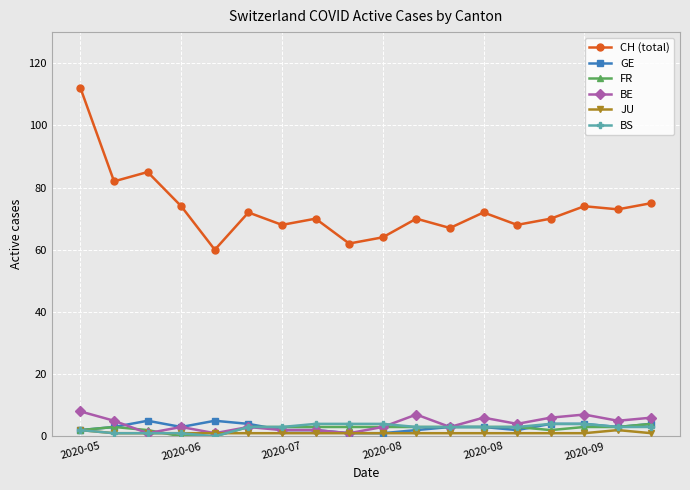

Reading left to right, extract all data points from this chart.

CH (total): 112	82	85	74	60	72	68	70	62	64	70	67	72	68	70	74	73	75
GE: 2	3	5	3	5	4	2	2	1	1	2	3	3	2	4	4	3	4
FR: 2	3	2	0	0	3	3	3	3	3	3	3	3	3	2	3	3	4
BE: 8	5	1	3	1	3	2	2	1	3	7	3	6	4	6	7	5	6
JU: 2	1	1	1	1	1	1	1	1	1	1	1	1	1	1	1	2	1
BS: 2	1	1	1	0	3	3	4	4	4	3	3	3	3	4	4	3	3